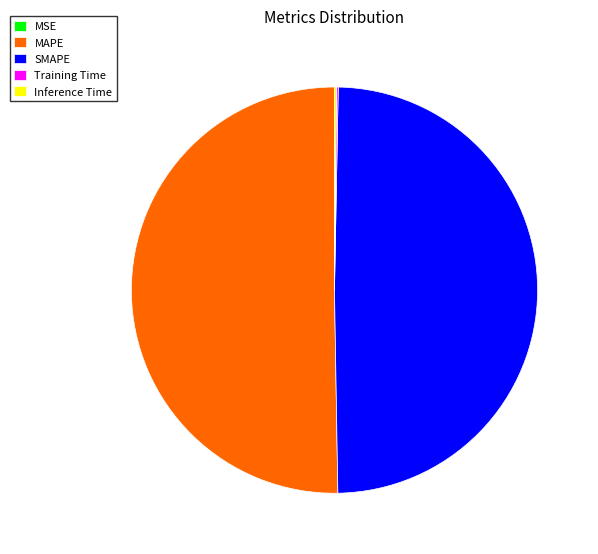

Approximately how many times larger is the value at MAPE compared to SMAPE?

1.0